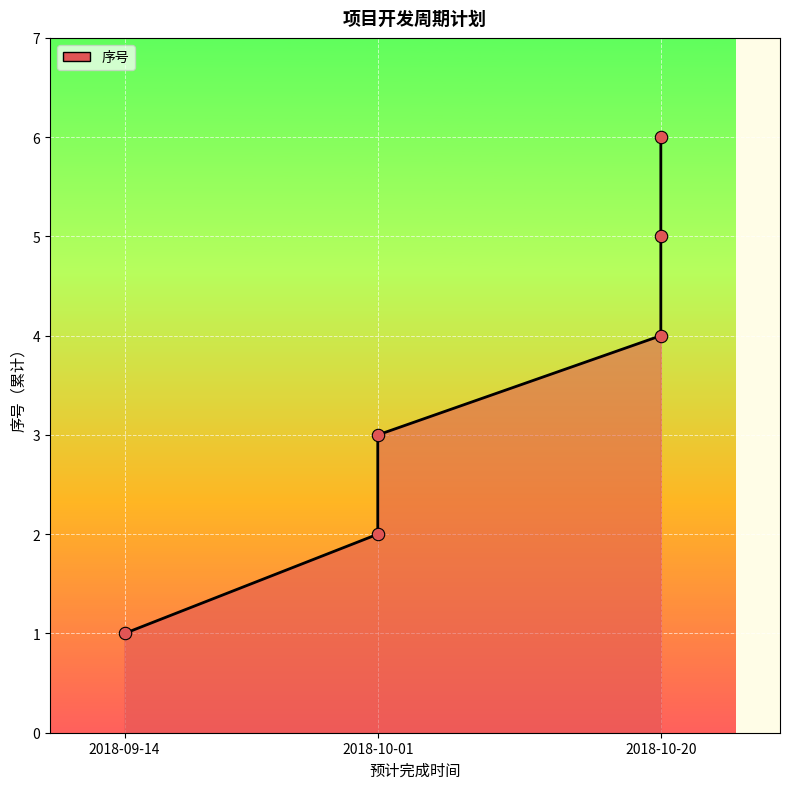

Between 2018-10-20 and 2018-10-01, which is larger?

2018-10-20